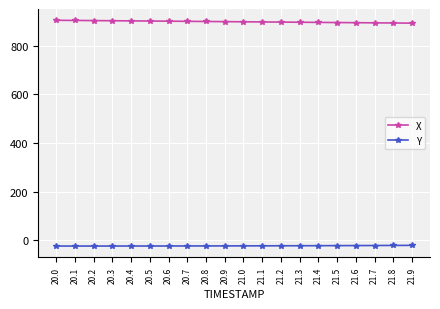

Is this an area chart (filled region under the line)?

No